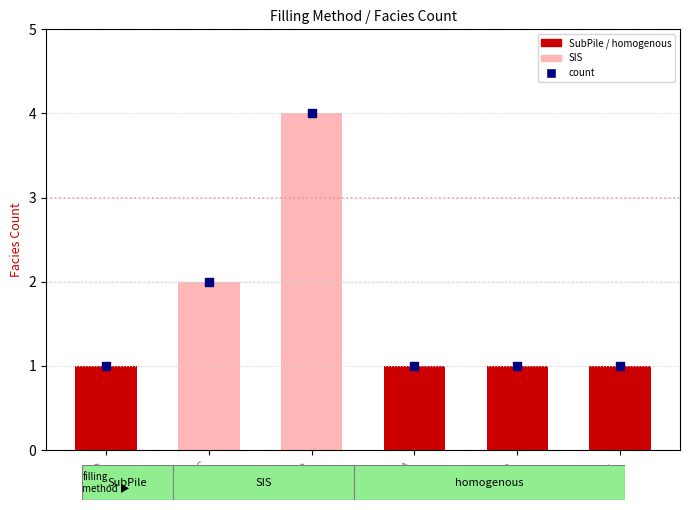

Approximately how many times larger is the value at B compared to D1?

4.0